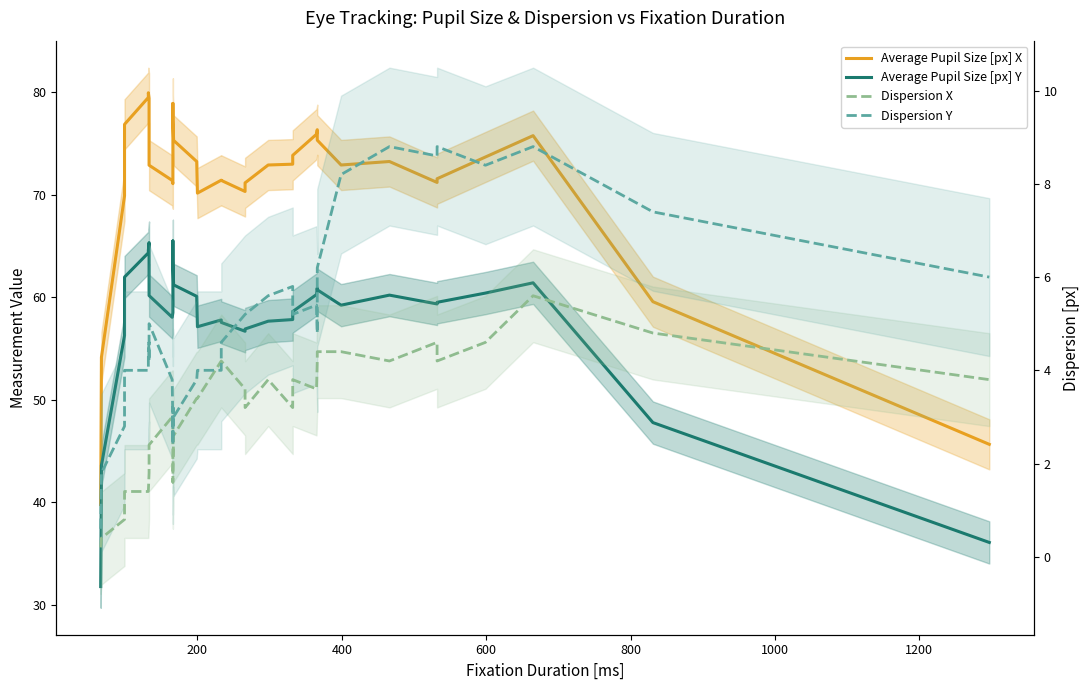

How many intersections are there between Dispersion Y and Dispersion X?

3